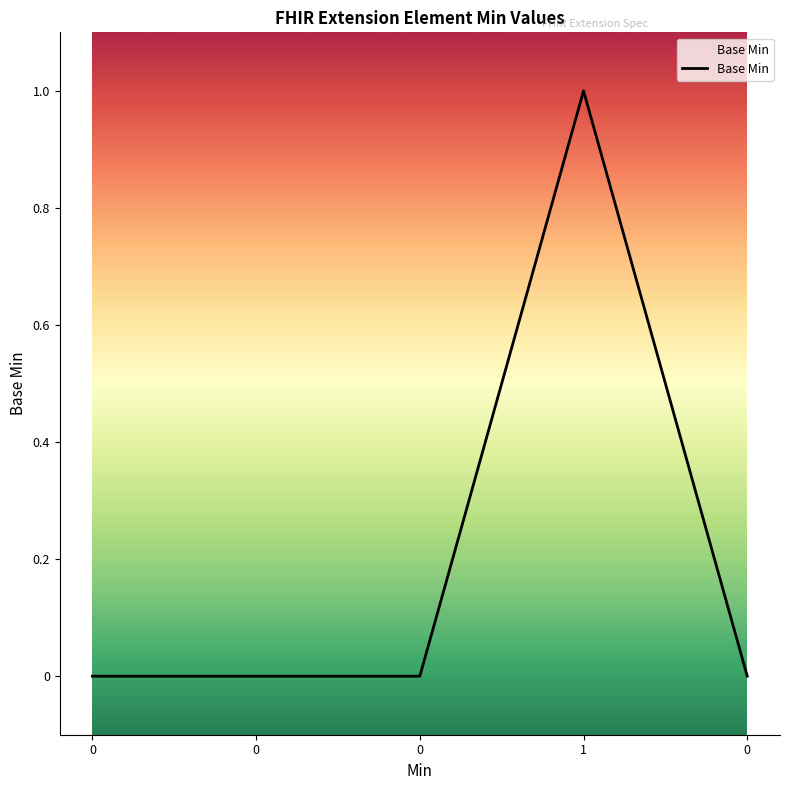

Count the values in the range 0 to 1.

5